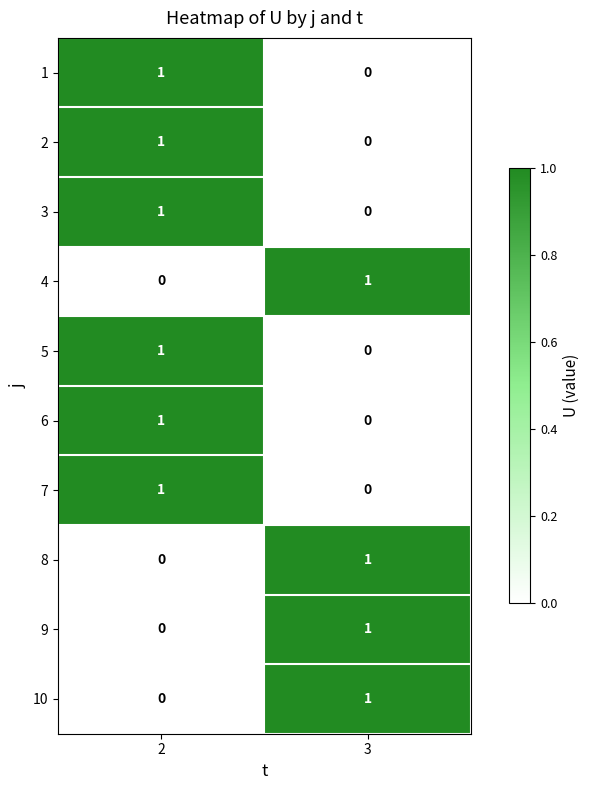

List the labels in order of 6 value, smallest first.

3, 2